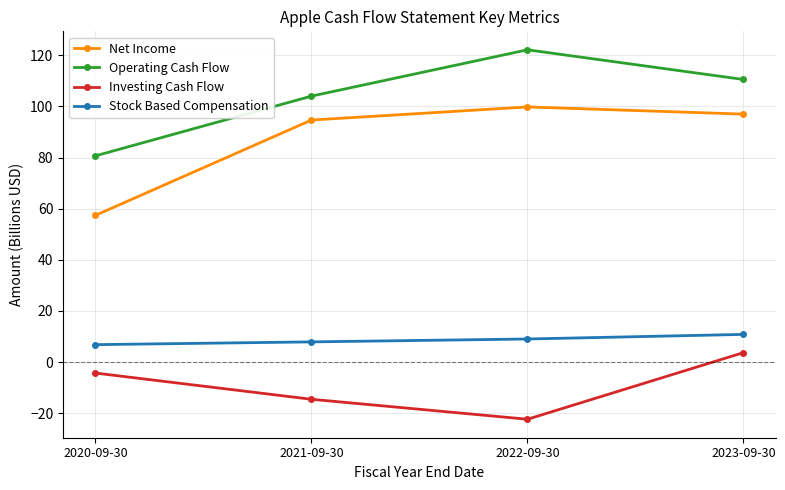

True or false: Investing Cash Flow and Operating Cash Flow cross at least once.

False